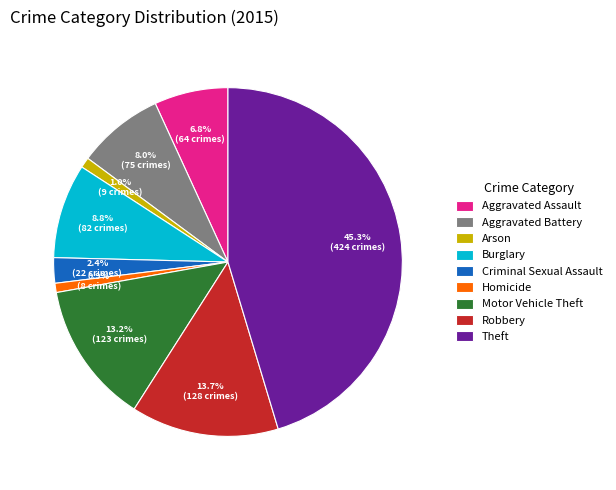

Between Homicide and Motor Vehicle Theft, which is larger?

Motor Vehicle Theft